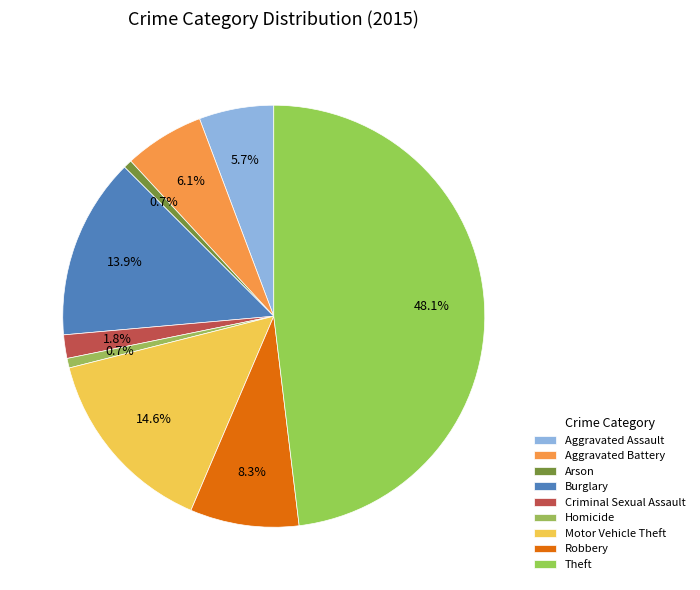

What is the change in value from Burglary to Robbery?

-68